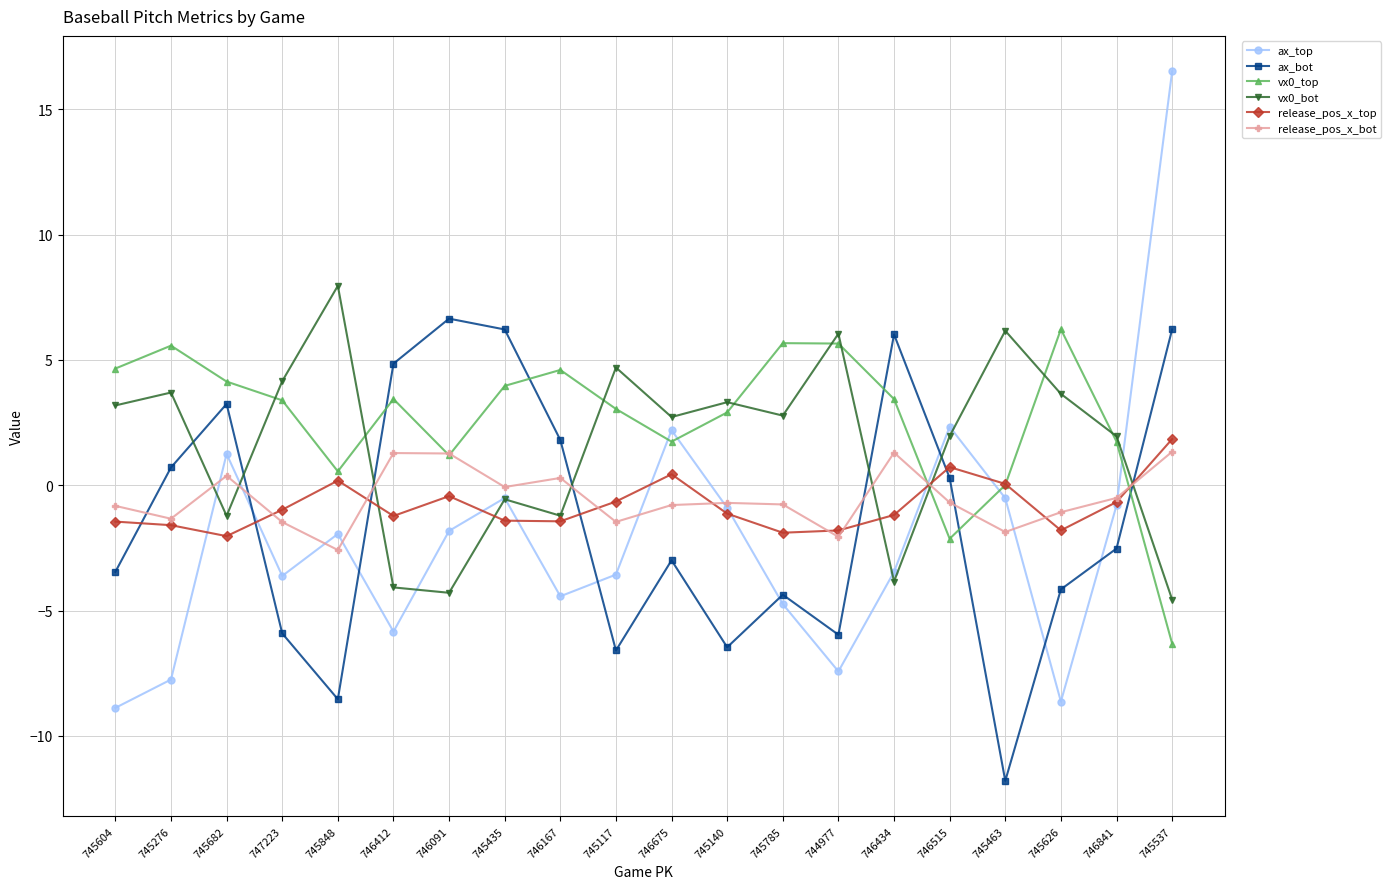

How many times do ax_top and release_pos_x_bot cross each other?

9